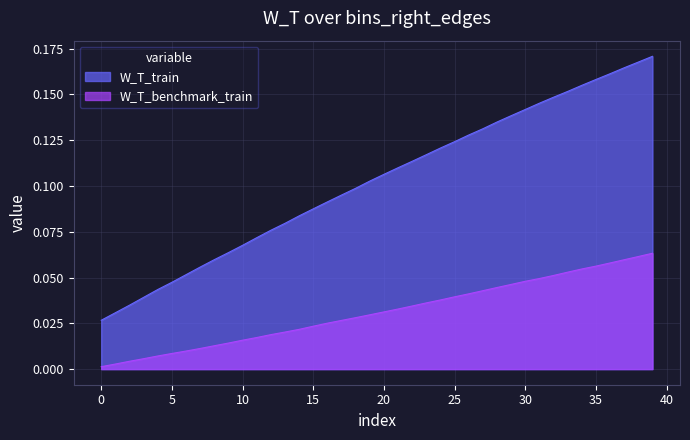

True or false: W_T_train and W_T_benchmark_train cross at least once.

False